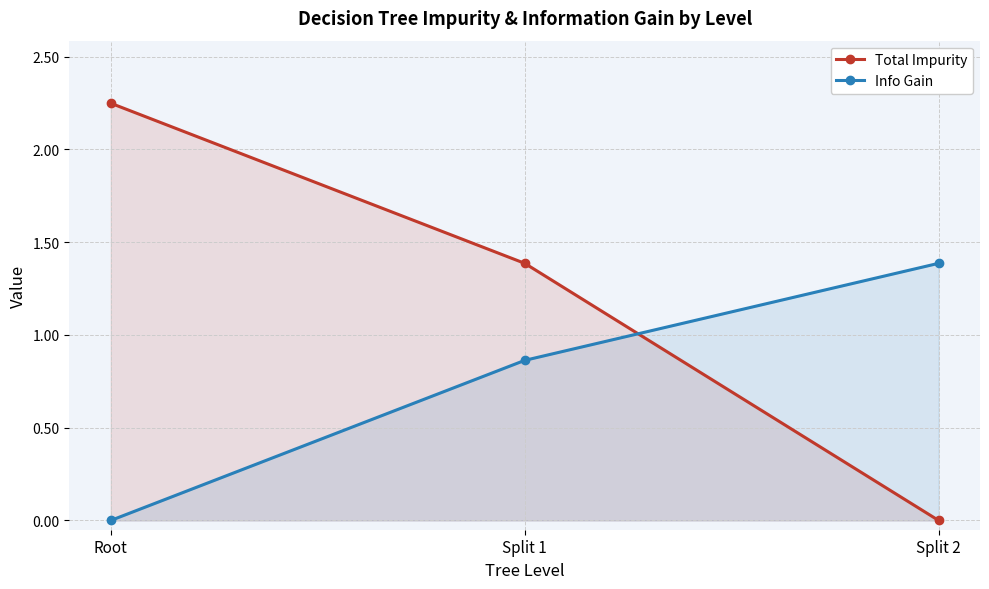

List the series in order of their overall mean, lowest first.

Info Gain, Total Impurity